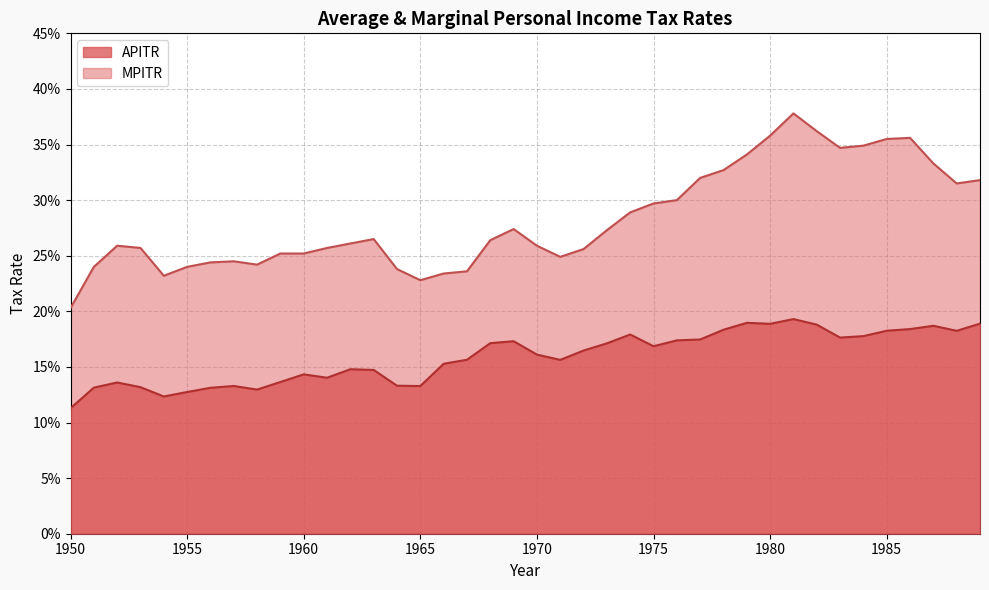

Reading left to right, what are all the values shown in this chart?

APITR: 1950=0.1	1951=0.1	1952=0.1	1953=0.1	1954=0.1	1955=0.1	1956=0.1	1957=0.1	1958=0.1	1959=0.1	1960=0.1	1961=0.1	1962=0.1	1963=0.1	1964=0.1	1965=0.1	1966=0.2	1967=0.2	1968=0.2	1969=0.2	1970=0.2	1971=0.2	1972=0.2	1973=0.2	1974=0.2	1975=0.2	1976=0.2	1977=0.2	1978=0.2	1979=0.2	1980=0.2	1981=0.2	1982=0.2	1983=0.2	1984=0.2	1985=0.2	1986=0.2	1987=0.2	1988=0.2	1989=0.2
MPITR: 1950=0.2	1951=0.2	1952=0.3	1953=0.3	1954=0.2	1955=0.2	1956=0.2	1957=0.2	1958=0.2	1959=0.3	1960=0.3	1961=0.3	1962=0.3	1963=0.3	1964=0.2	1965=0.2	1966=0.2	1967=0.2	1968=0.3	1969=0.3	1970=0.3	1971=0.2	1972=0.3	1973=0.3	1974=0.3	1975=0.3	1976=0.3	1977=0.3	1978=0.3	1979=0.3	1980=0.4	1981=0.4	1982=0.4	1983=0.3	1984=0.3	1985=0.4	1986=0.4	1987=0.3	1988=0.3	1989=0.3